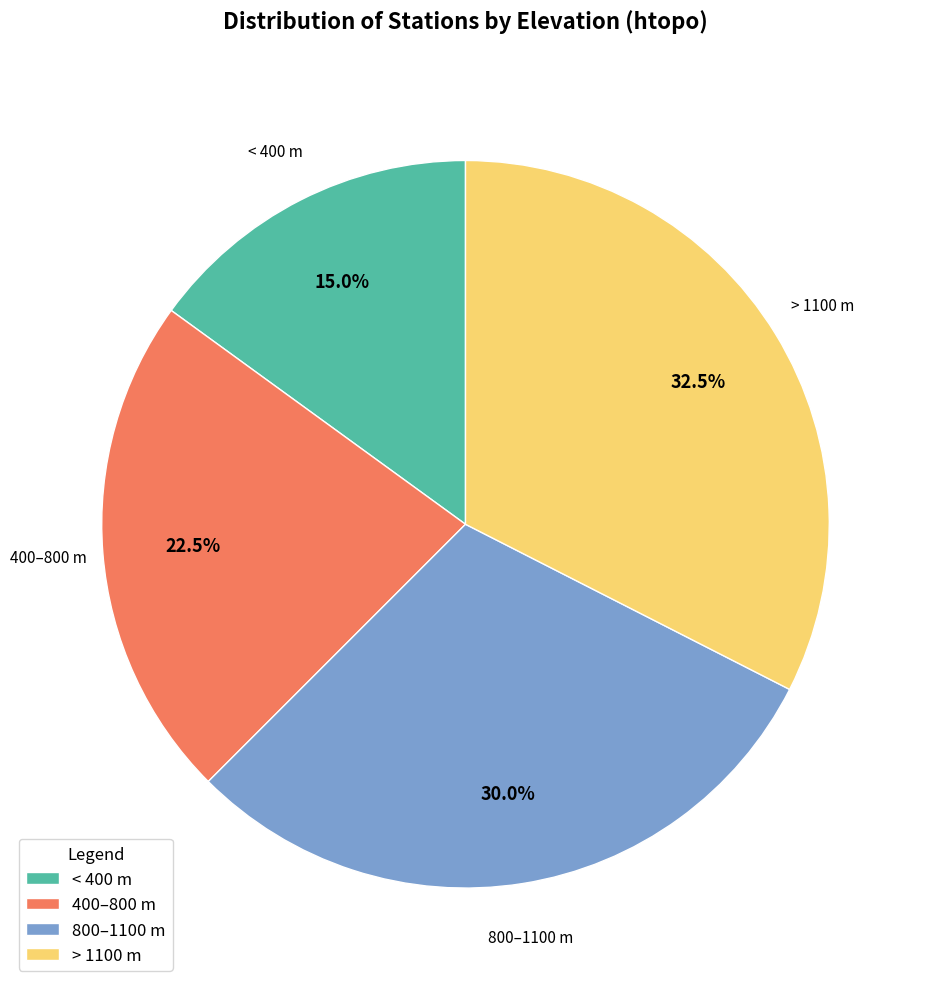

Combined, what portion of the pie is > 1100 m and 400–800 m?

55.0%